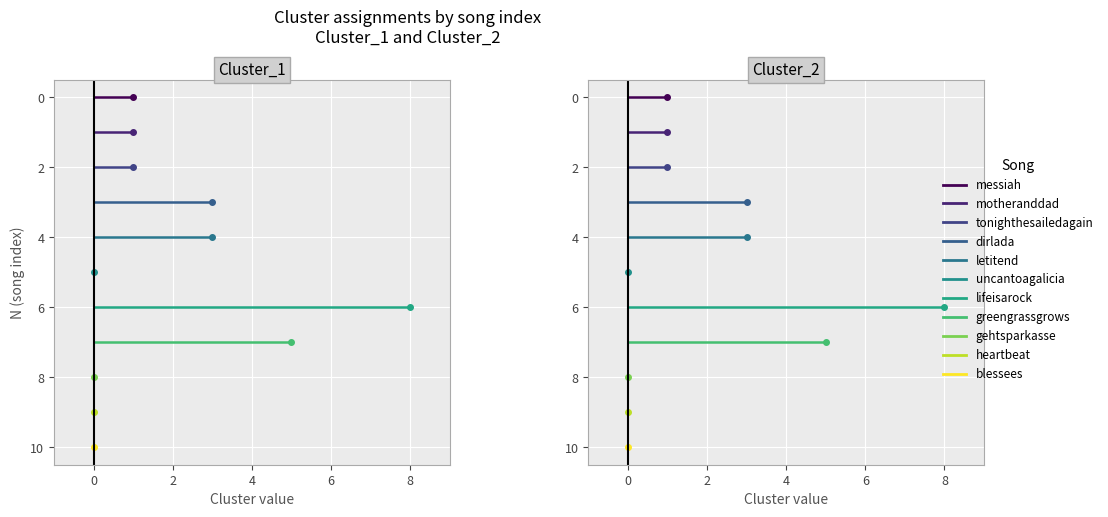

Where is the first local minimum for Cluster_2?

5